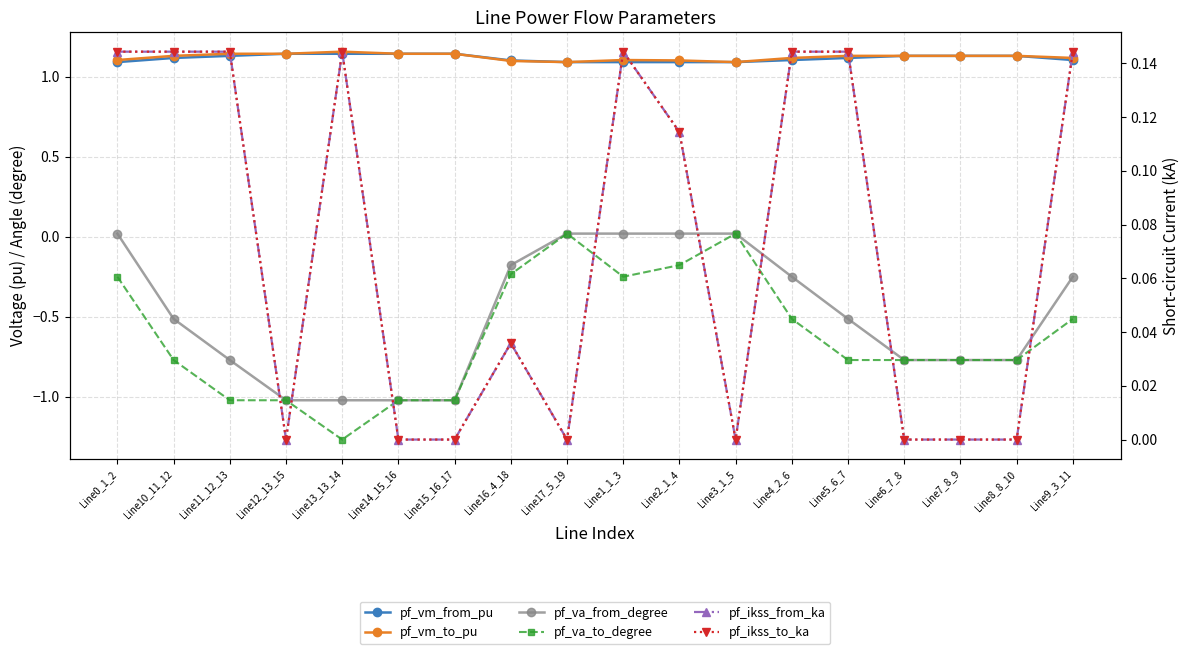

How many lines are shown in the chart?

6